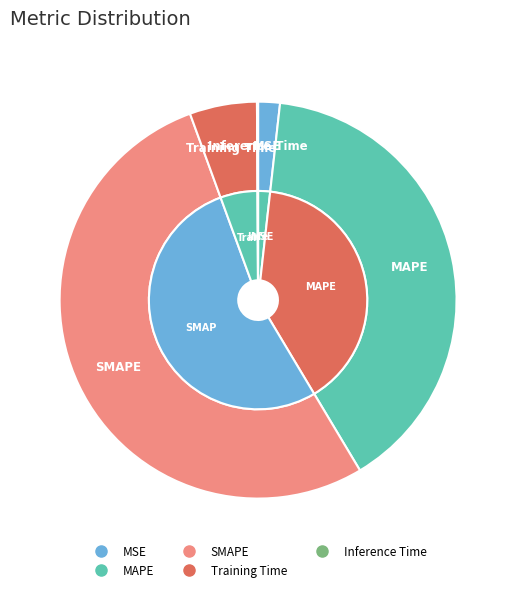

Between MSE and Training Time, which is larger?

Training Time